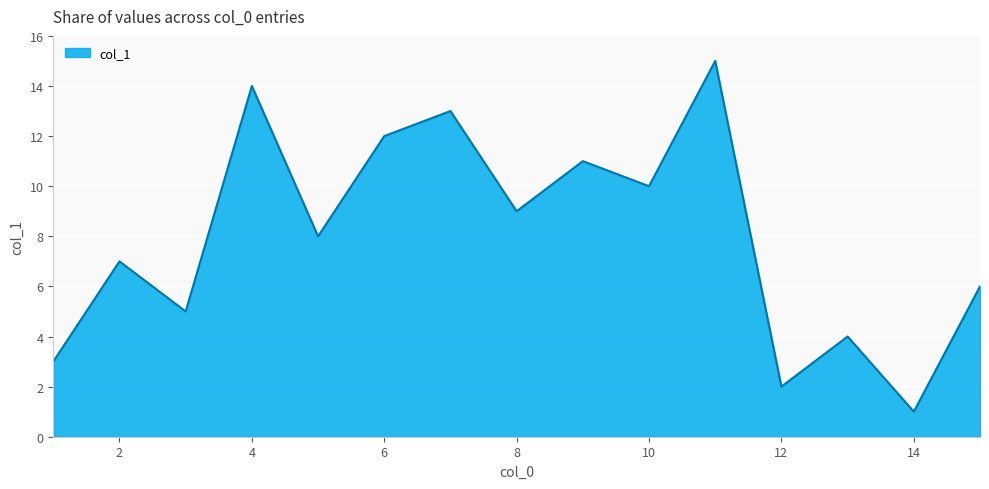

True or false: the data has more than 0 interior local peaks.

True